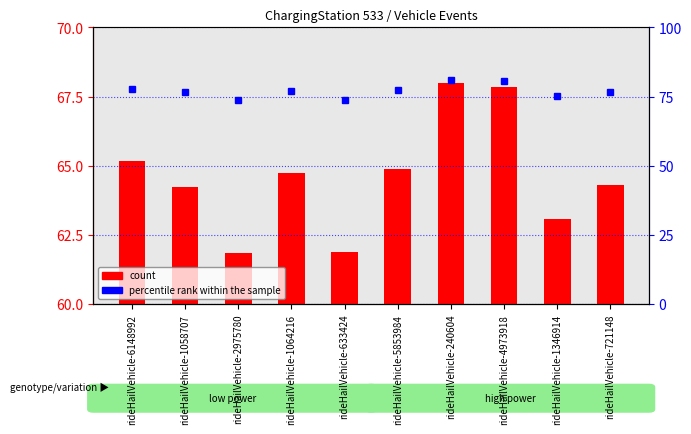

What are all the series names shown in the legend?

count, percentile rank within the sample